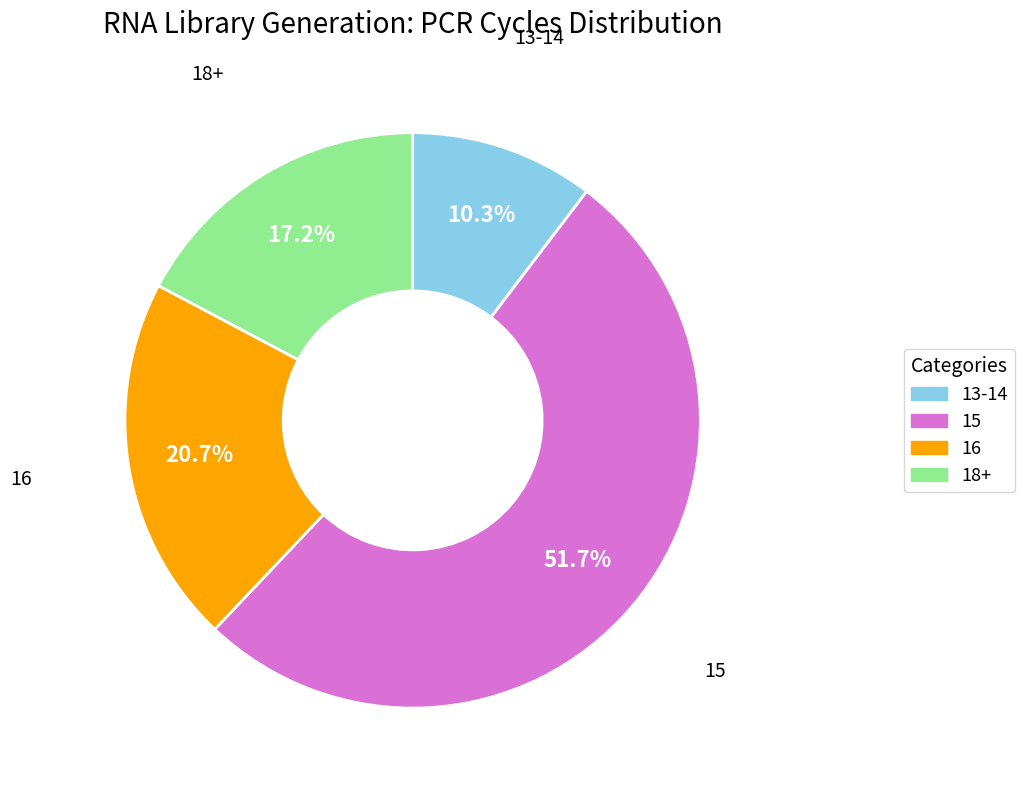

To the nearest percent, what is the difference between the largest and smallest slice percentages?

41%